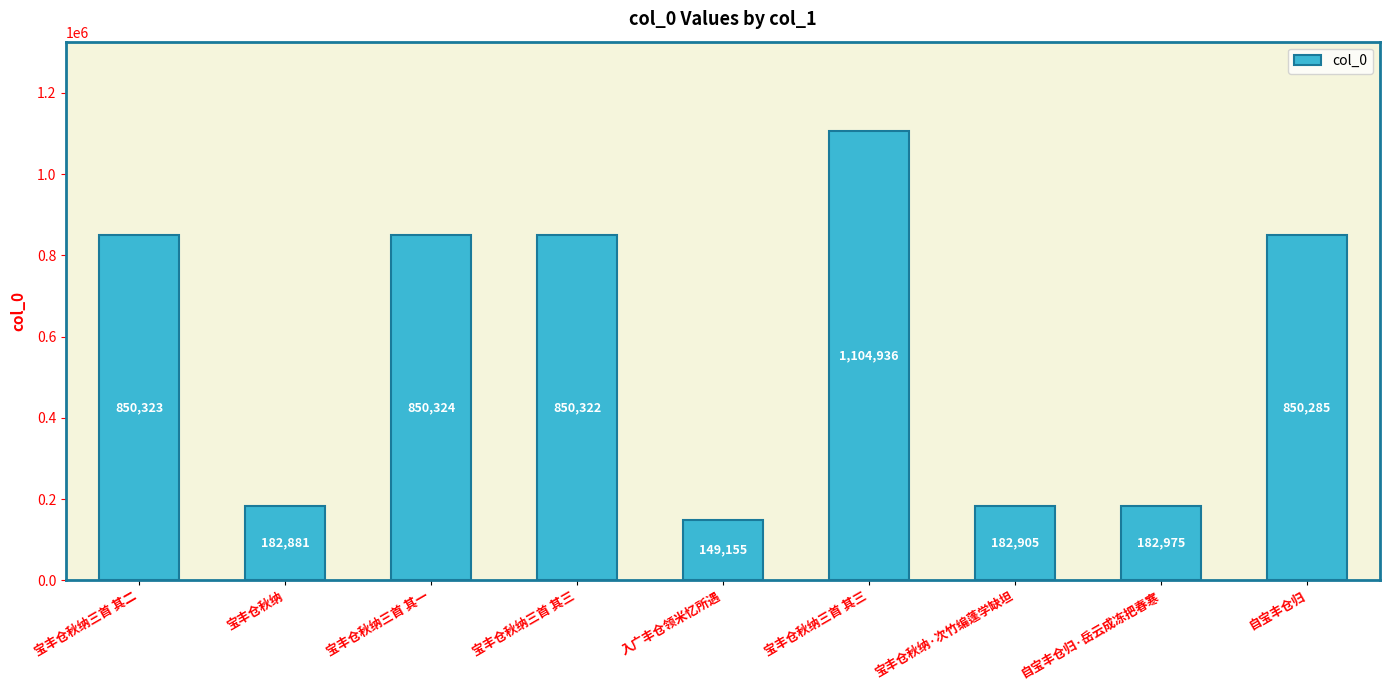

How many data points does each series have?

9